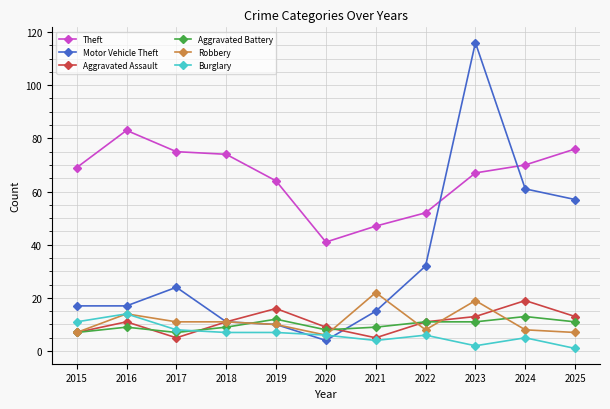

Which series has the largest total across all categories?

Theft